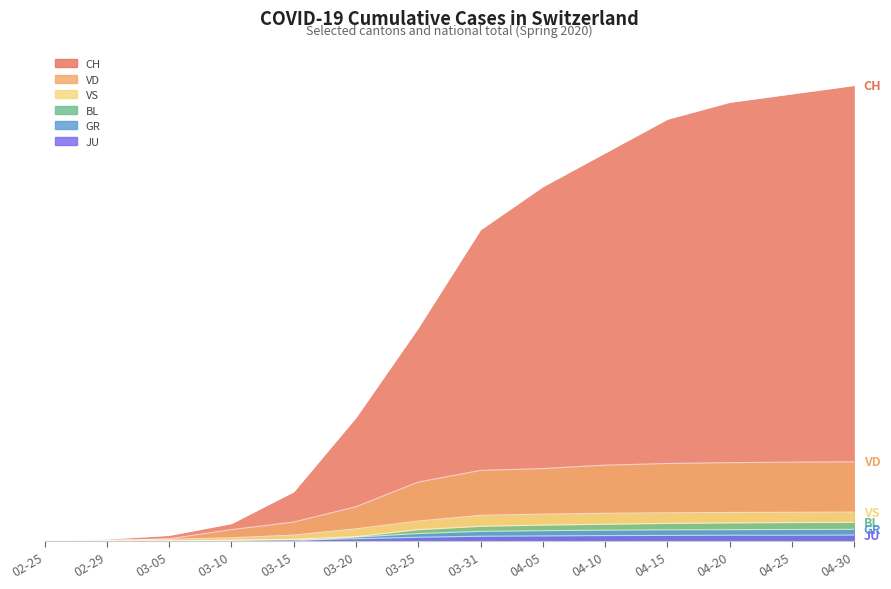

What is the difference between the maximum and minimum values in the GR series?

70